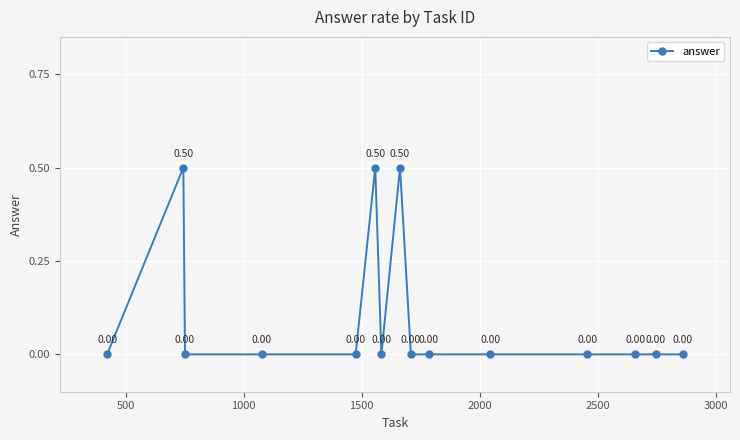

True or false: there are more than 2 points higher than both neighbors.

True